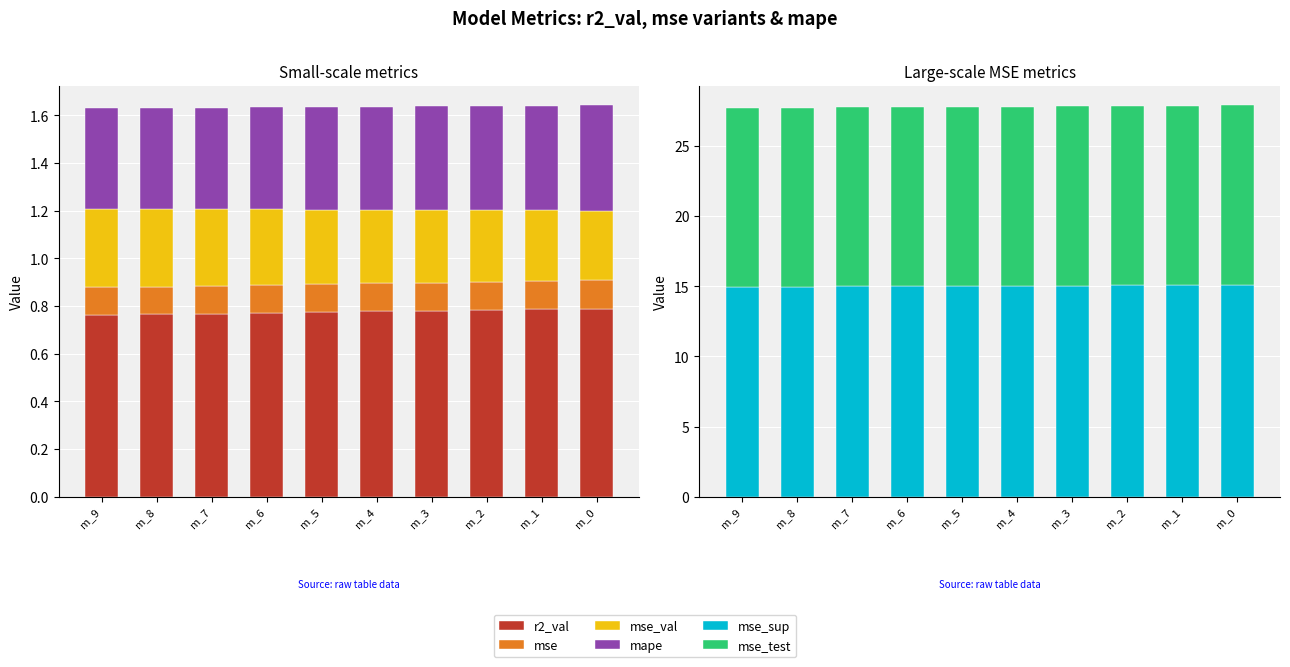

Where is mse_val nearest to the value 0?

m_0